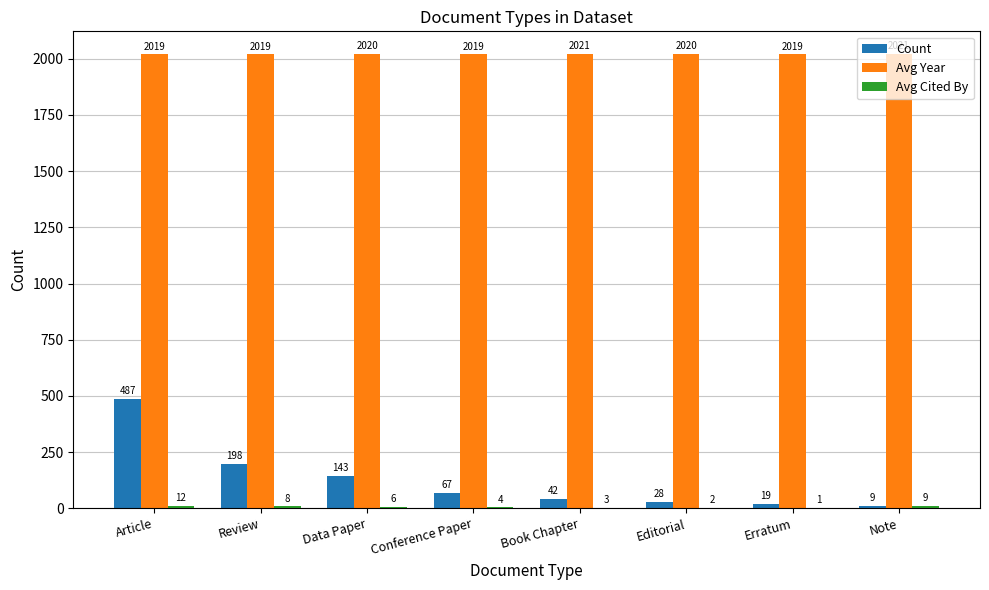

Between Article and Review, which series saw the biggest shift?

Count